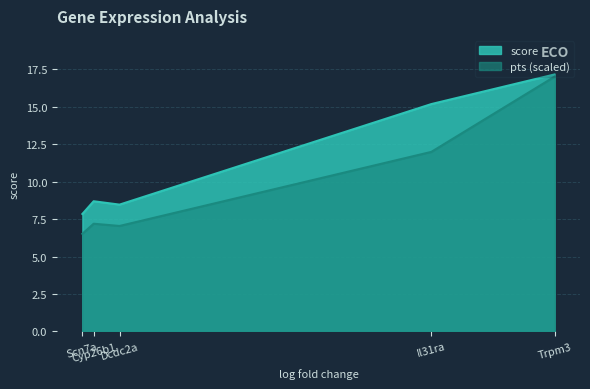

Which series has the widest spread of values?

pts (scaled)